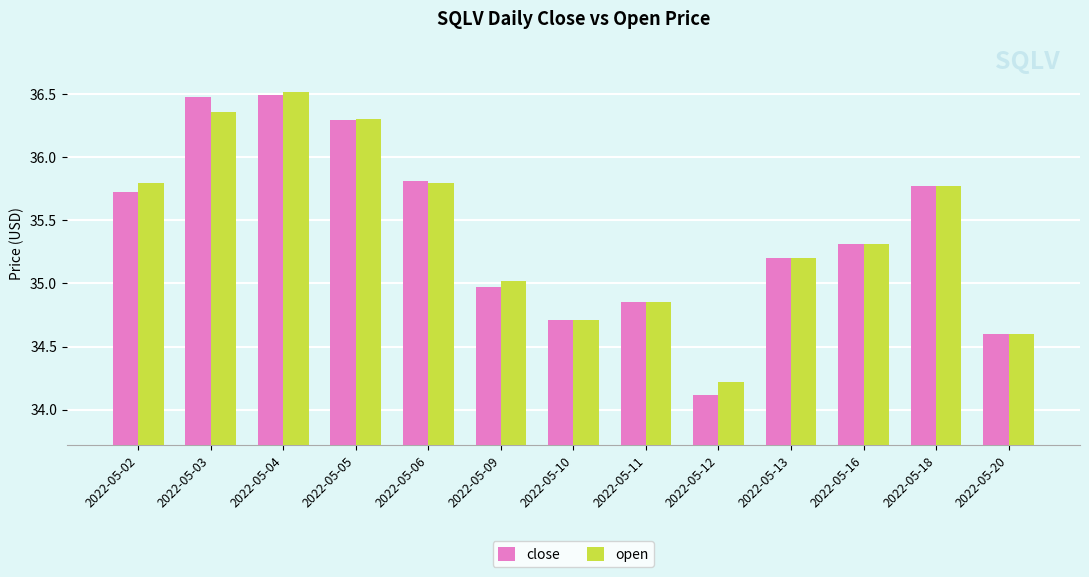

How many categories are shown in the chart?

13